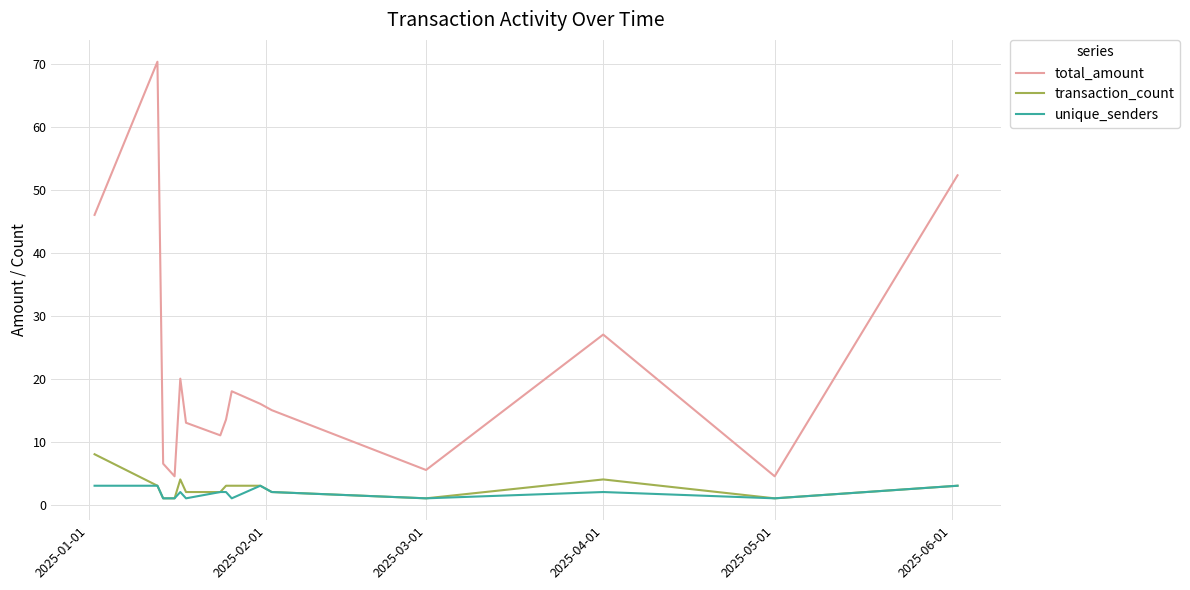

True or false: transaction_count and total_amount intersect in this chart.

False